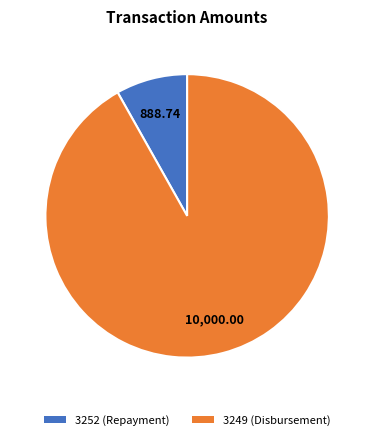

Does 3249 account for over 50% of the chart?

Yes